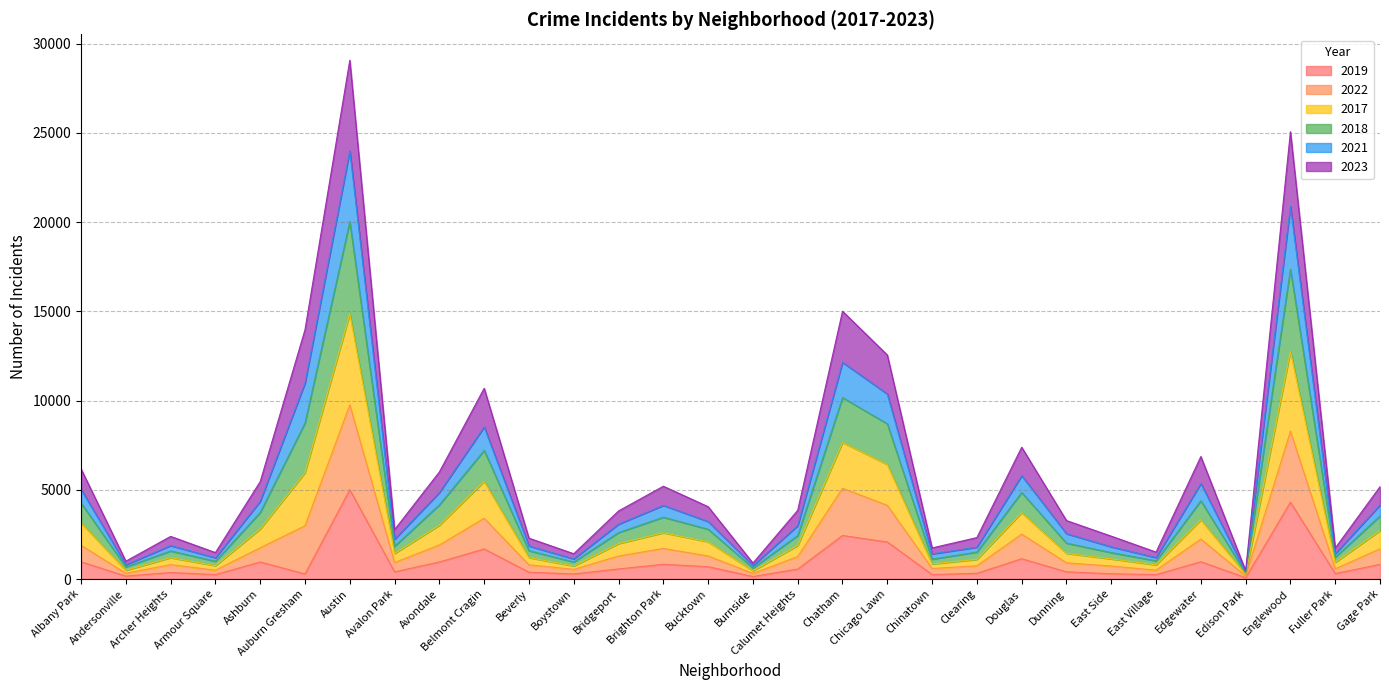

At which category is the sum across all series the highest?

Austin